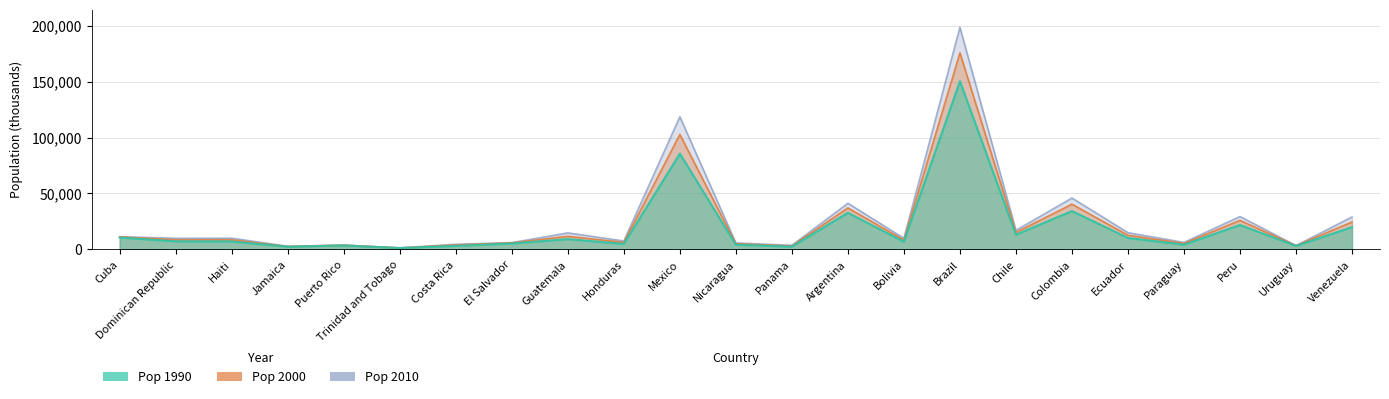

How many lines are shown in the chart?

3